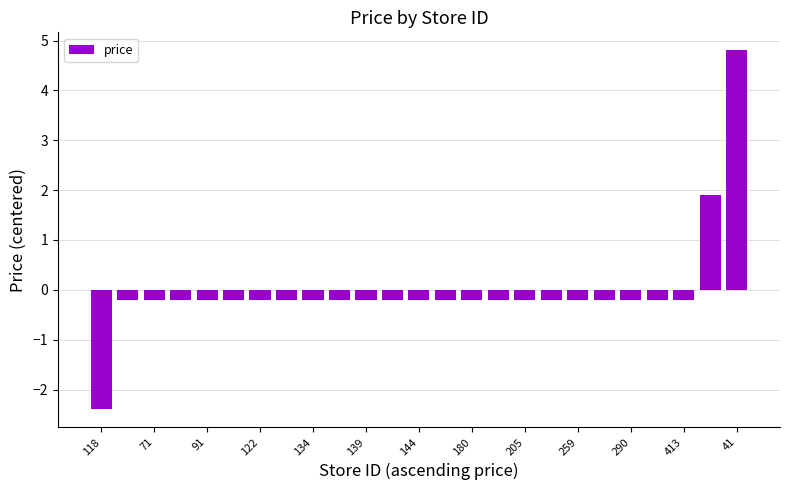

What is the smallest value displayed?

-2.4